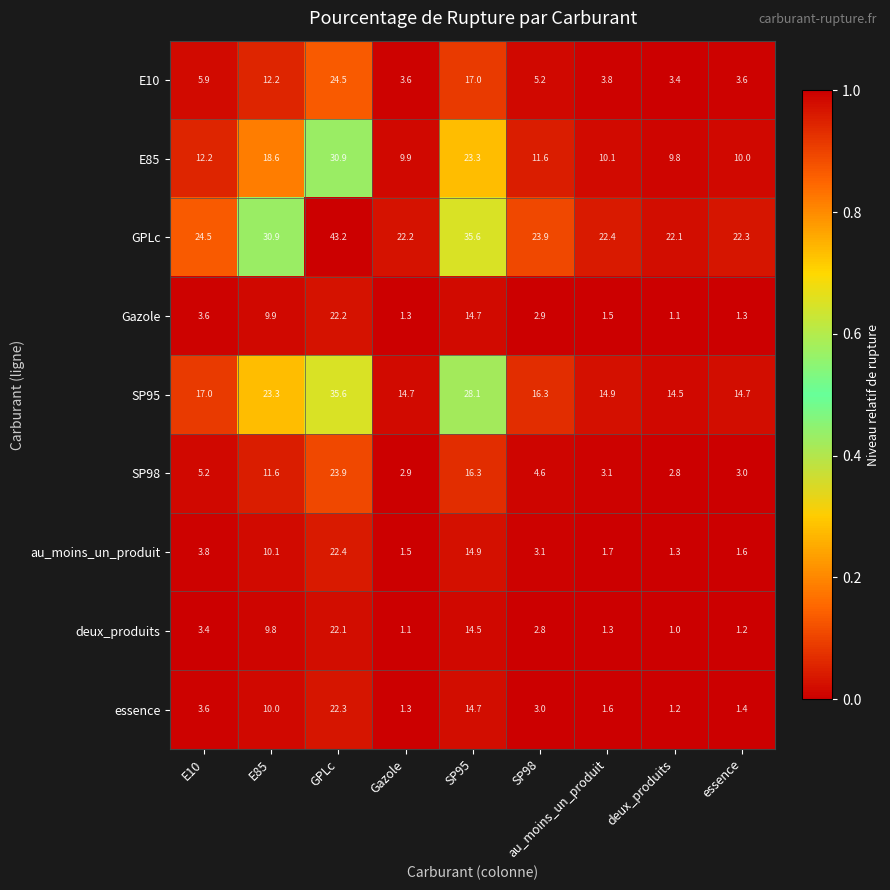

What is the spread (max minus min) of values at SP98?

21.1